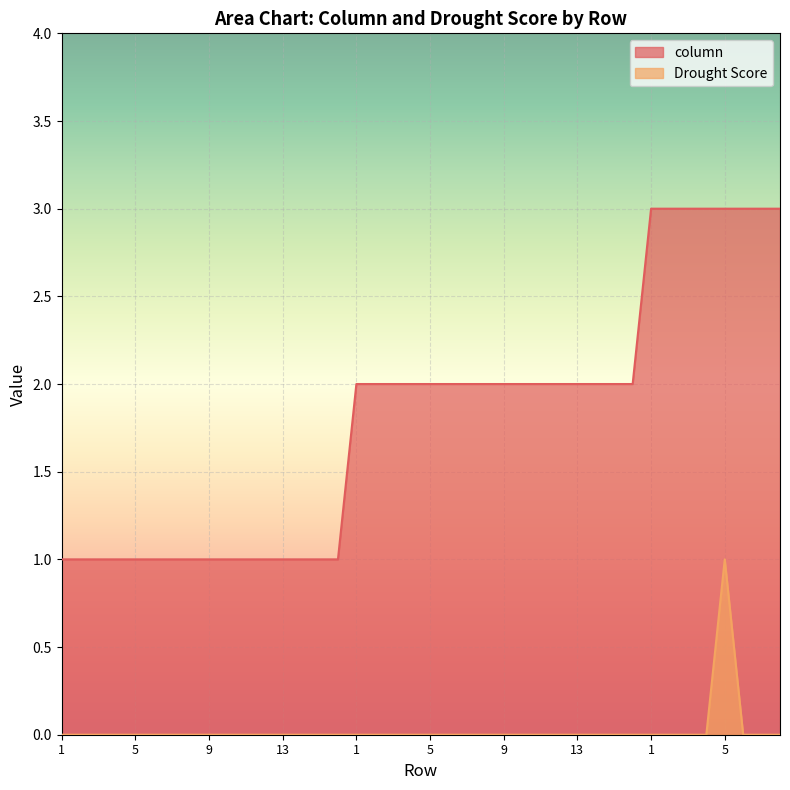

List the series in order of their overall mean, lowest first.

Drought Score, column